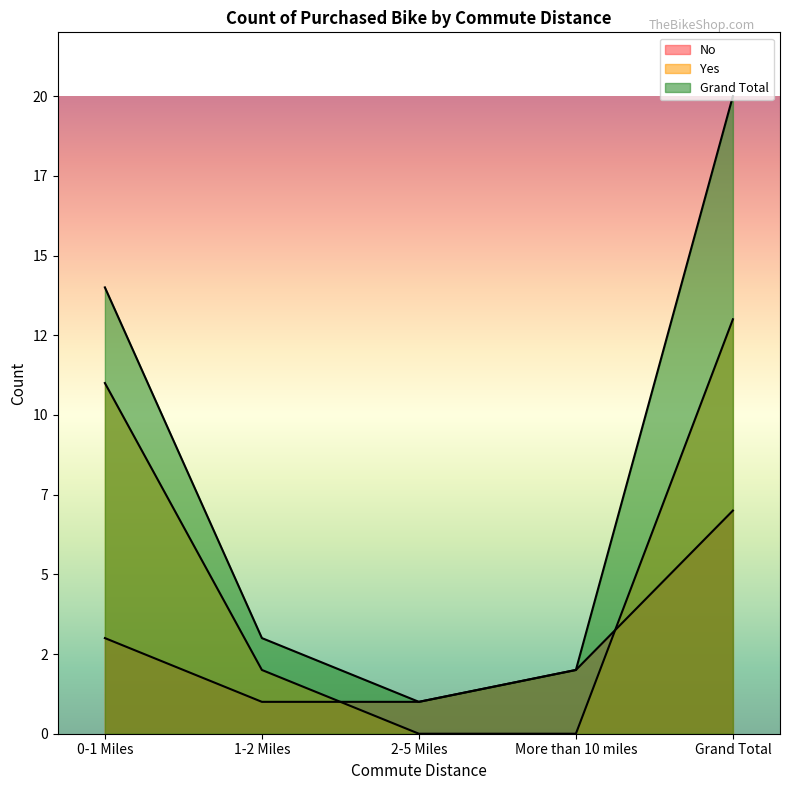

Reading left to right, what are all the values shown in this chart?

No: 0-1 Miles=3	1-2 Miles=1	2-5 Miles=1	More than 10 miles=2	Grand Total=7
Yes: 0-1 Miles=11	1-2 Miles=2	2-5 Miles=0	More than 10 miles=0	Grand Total=13
Grand Total: 0-1 Miles=14	1-2 Miles=3	2-5 Miles=1	More than 10 miles=2	Grand Total=20